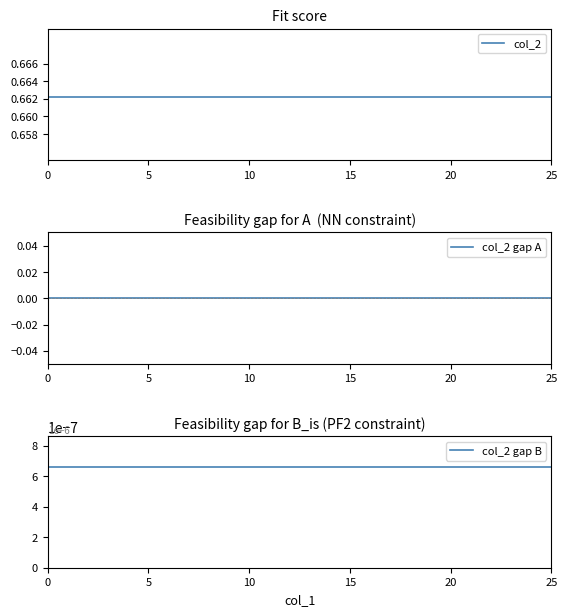

True or false: col_2 has a value of 0.7 at 25.

True